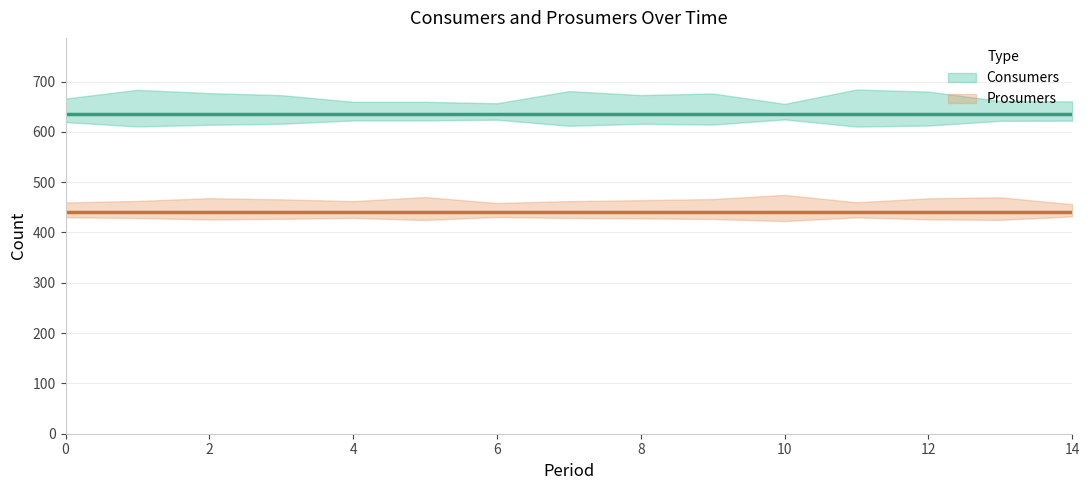

Reading left to right, extract all data points from this chart.

Consumers: 635	635	635	635	635	635	635	635	635	635	635	635	635	635	635
Prosumers: 440	440	440	440	440	440	440	440	440	440	440	440	440	440	440